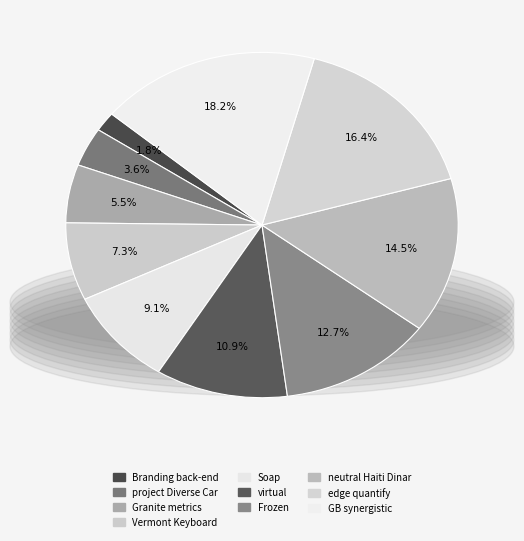

How many segments does this pie chart have?

10